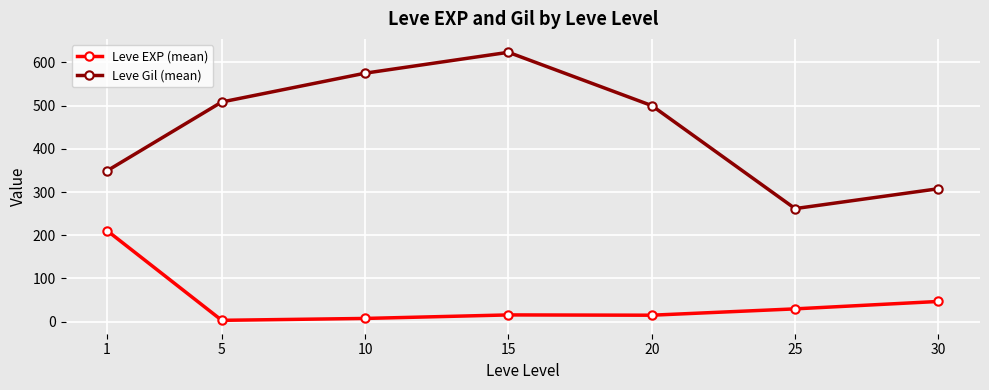

What is the greatest value displayed?

623.3